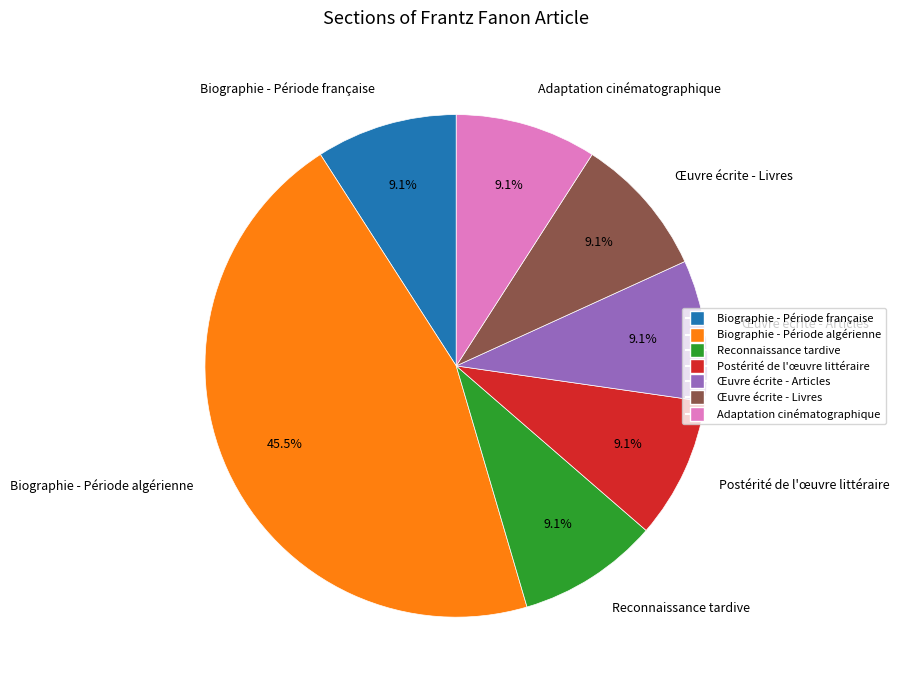

Is there a majority slice in this chart?

No